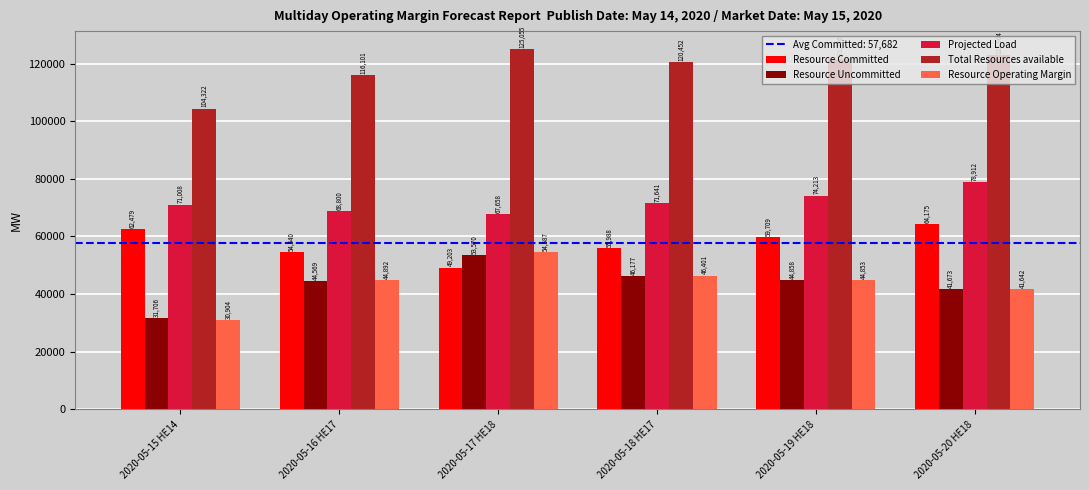

Which category has the highest value in the Total Resources available series?

2020-05-17 HE18